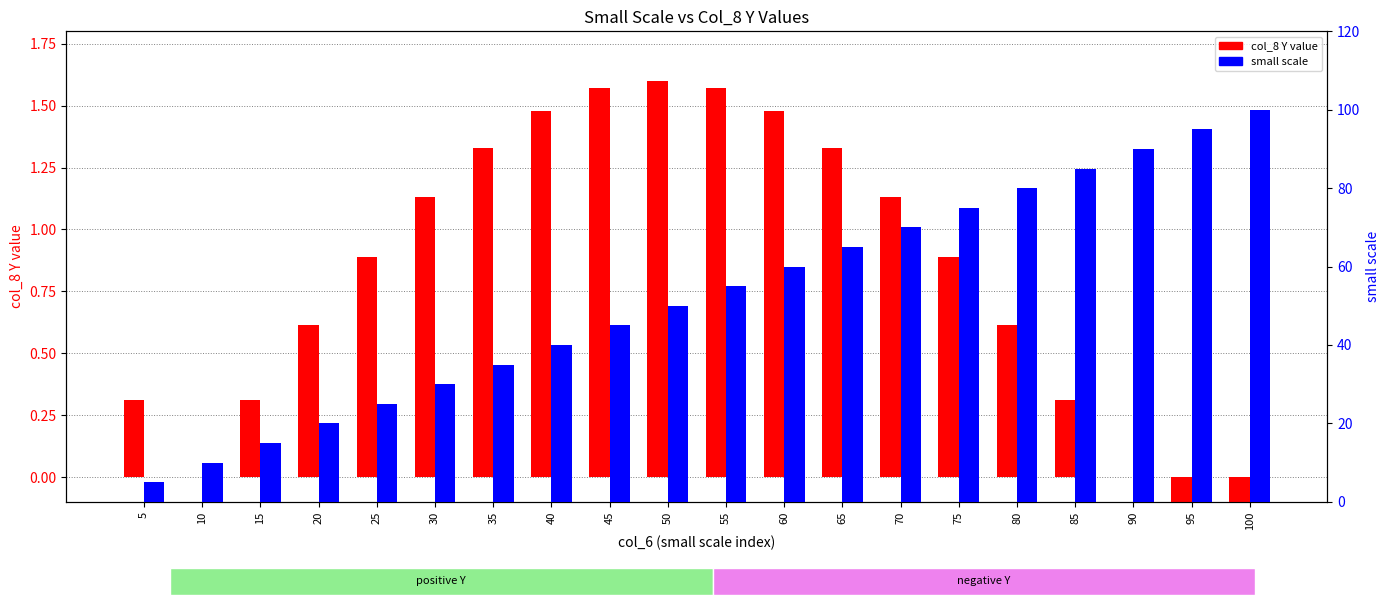

What is the difference between the maximum and minimum values in the small scale series?

95.0